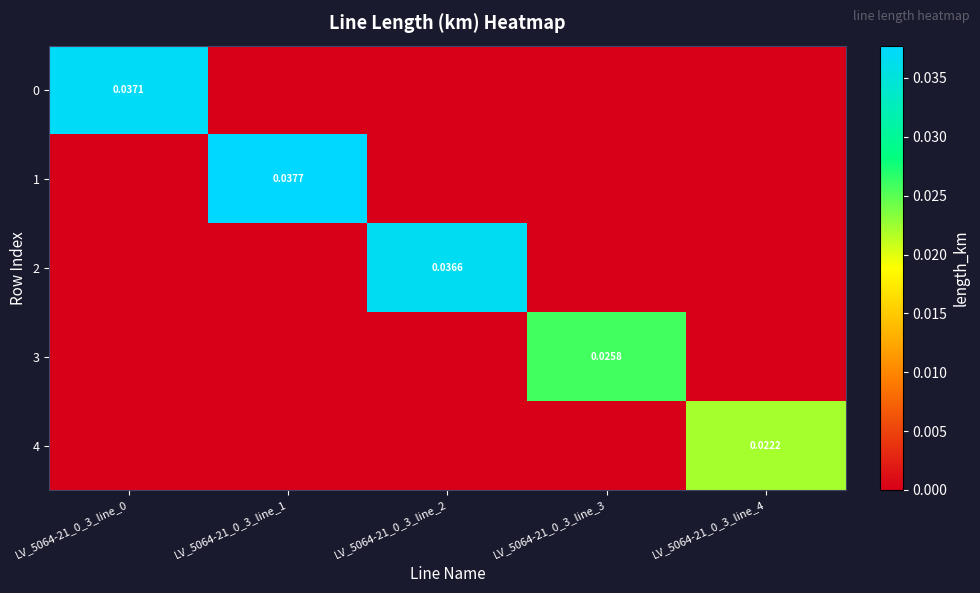

At which label does 1 reach its peak?

LV_5064-21_0_3_line_1